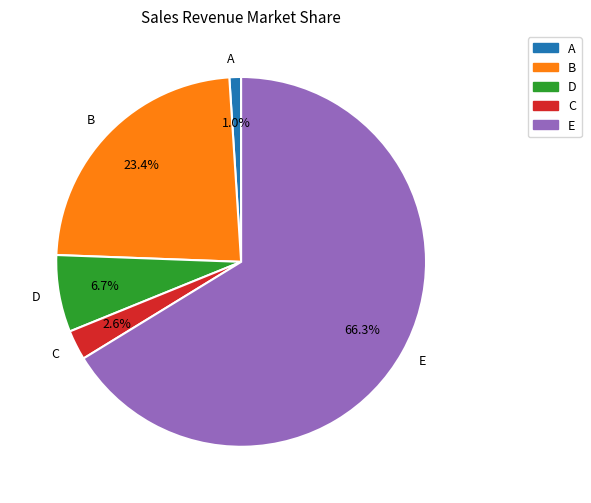

Do A and E together represent more than half of the pie?

Yes